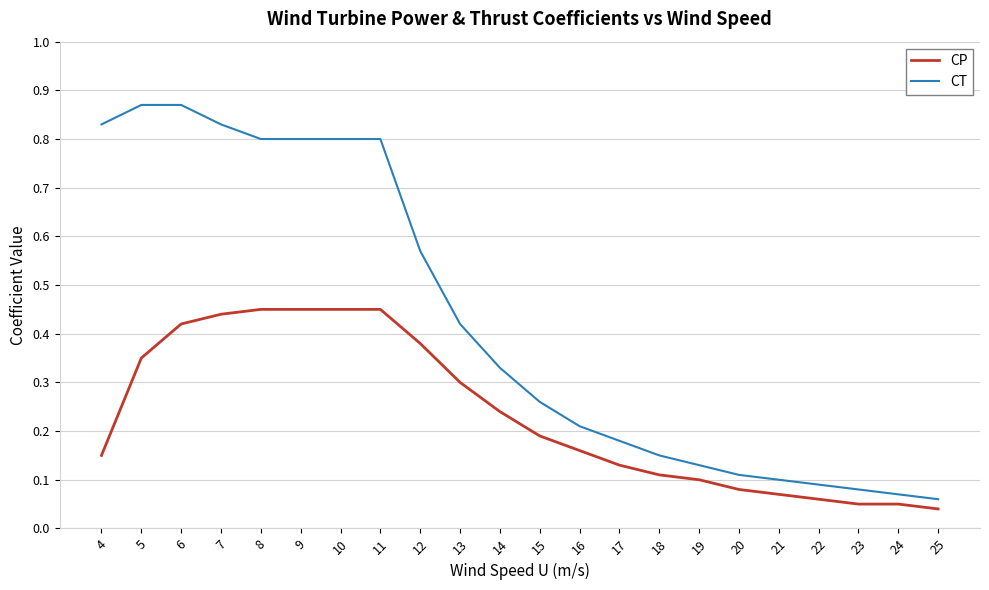

List the series in order of their overall mean, lowest first.

CP, CT